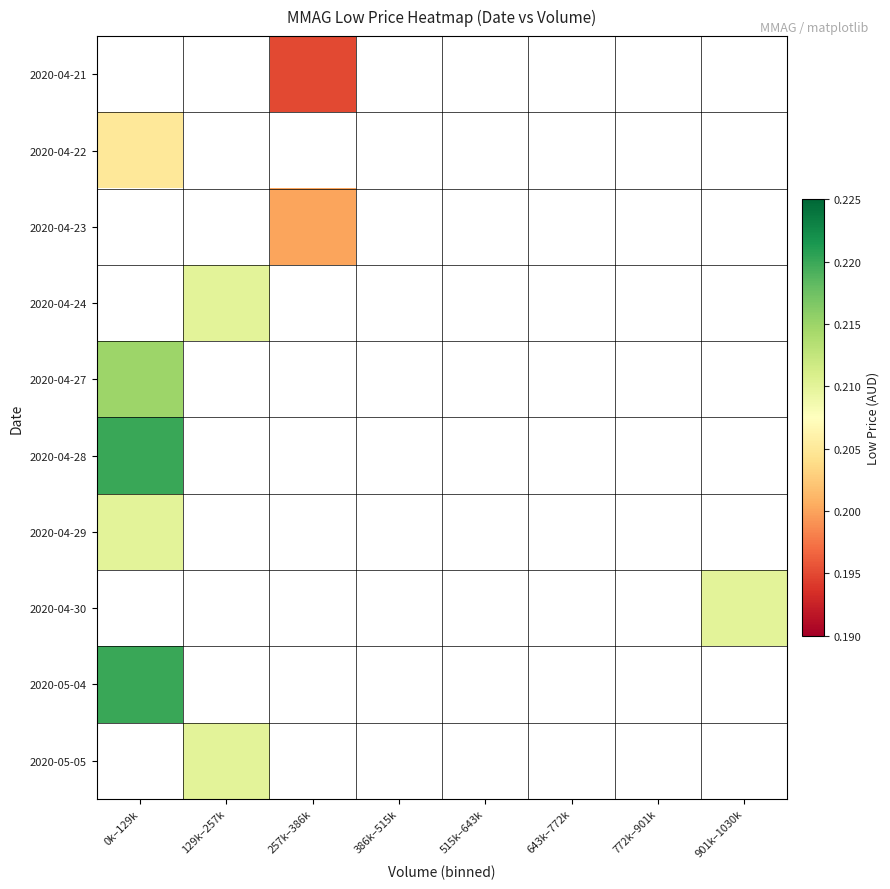

List the labels in order of 2020-04-30 value, smallest first.

0k–129k, 129k–257k, 257k–386k, 386k–515k, 515k–643k, 643k–772k, 772k–901k, 901k–1030k